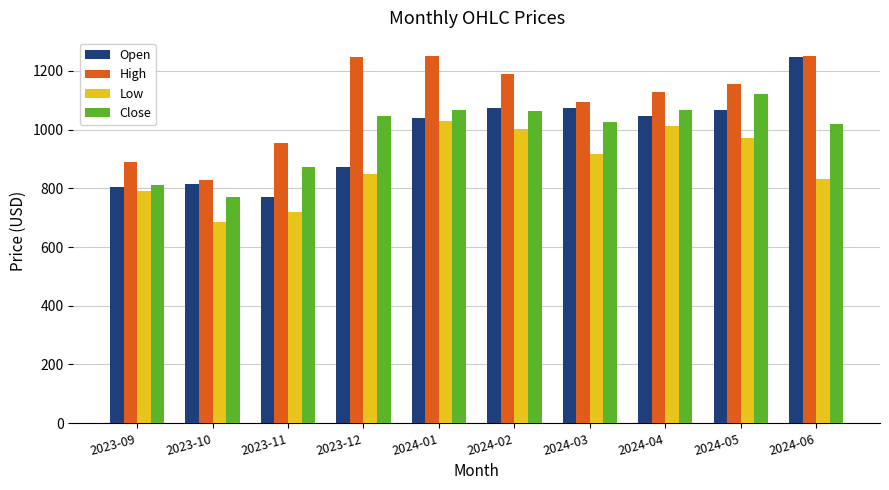

Which label corresponds to the smallest value in the chart?

2023-10